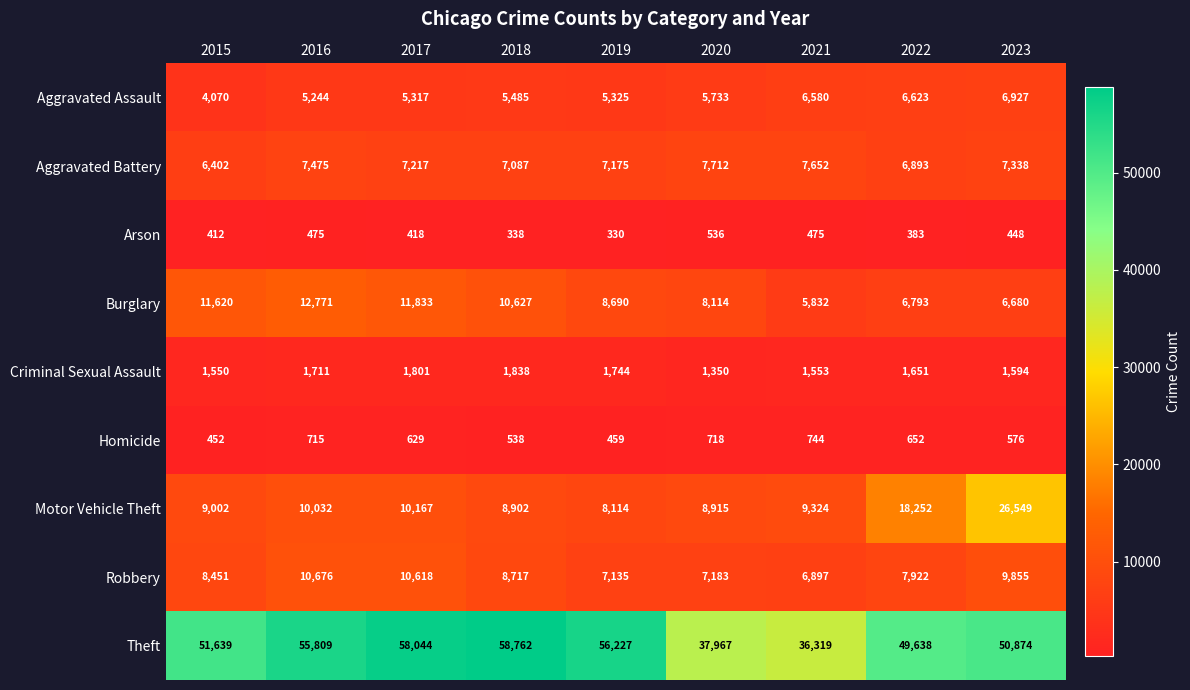

What is the difference between the maximum and minimum values in the Motor Vehicle Theft series?

18435